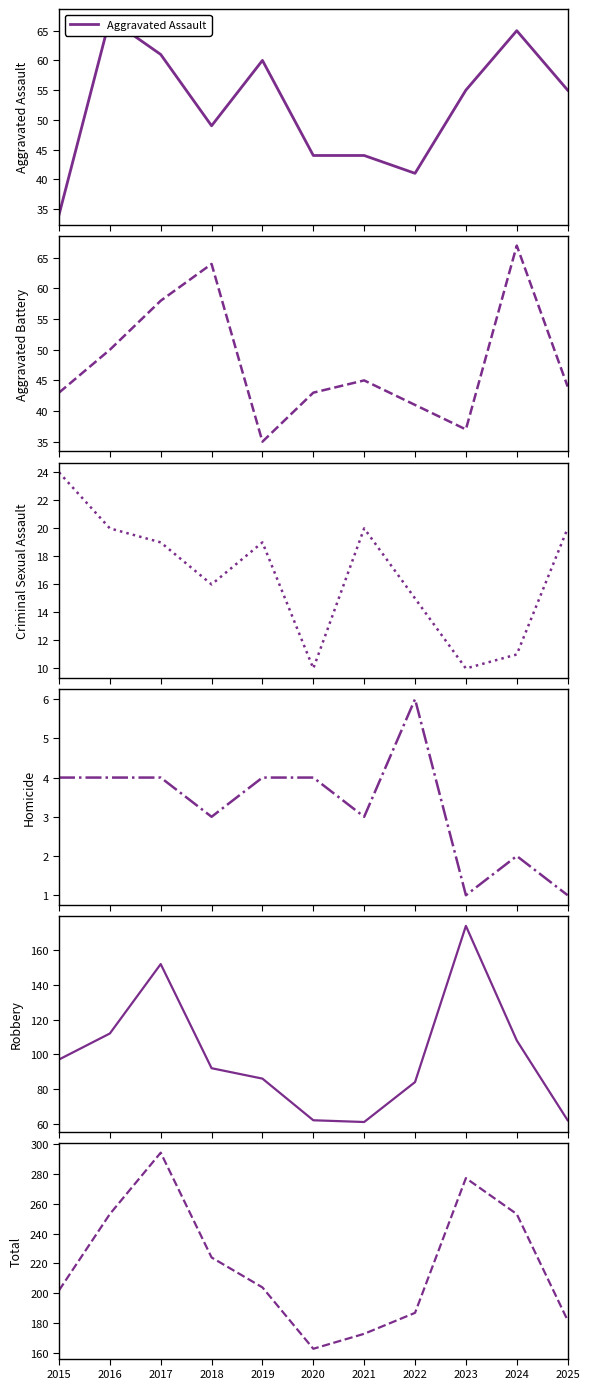

What is the difference between the maximum and minimum values in the Aggravated Battery series?

32